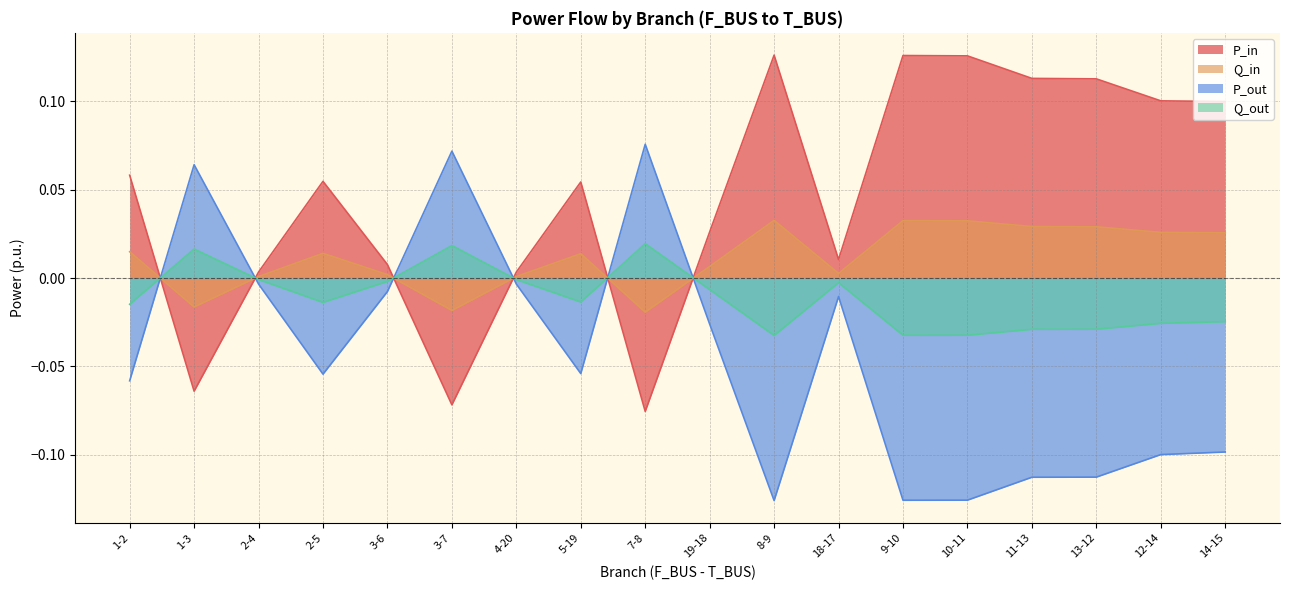

What is the difference between the maximum and minimum values in the Q_out series?

0.1